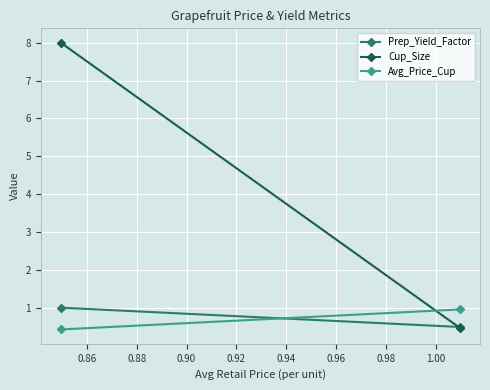

How many data points does each series have?

2